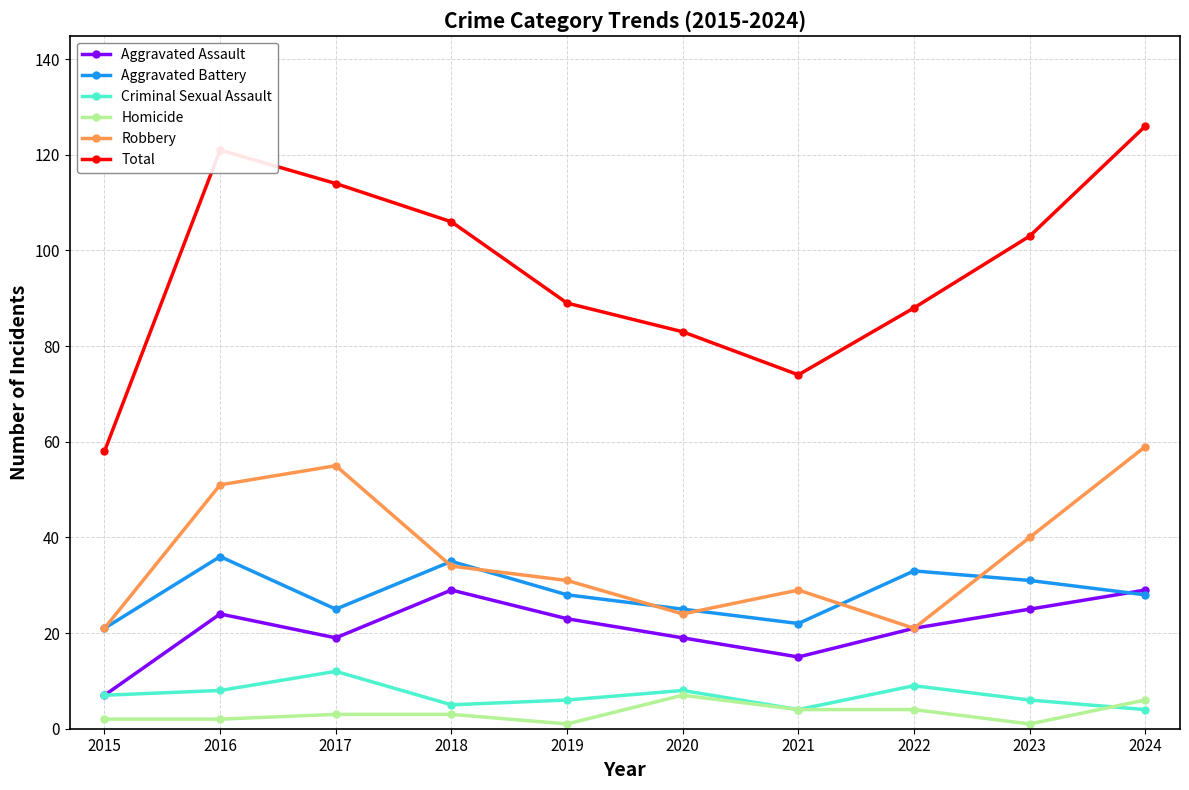

True or false: Criminal Sexual Assault has a value of 12 at 2017.

True